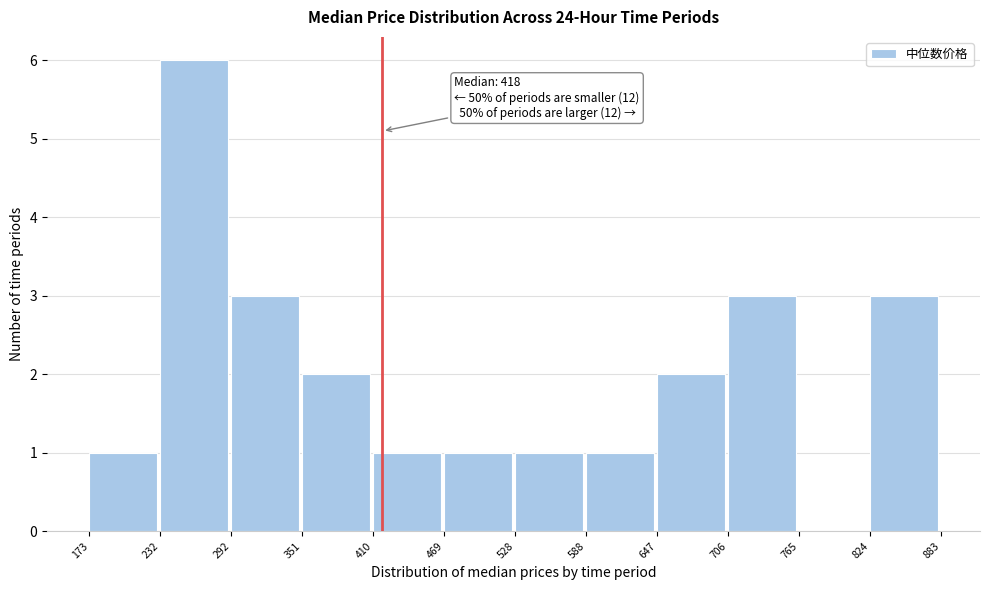

Over which range of the x-axis is the bar tallest?

232 to 292